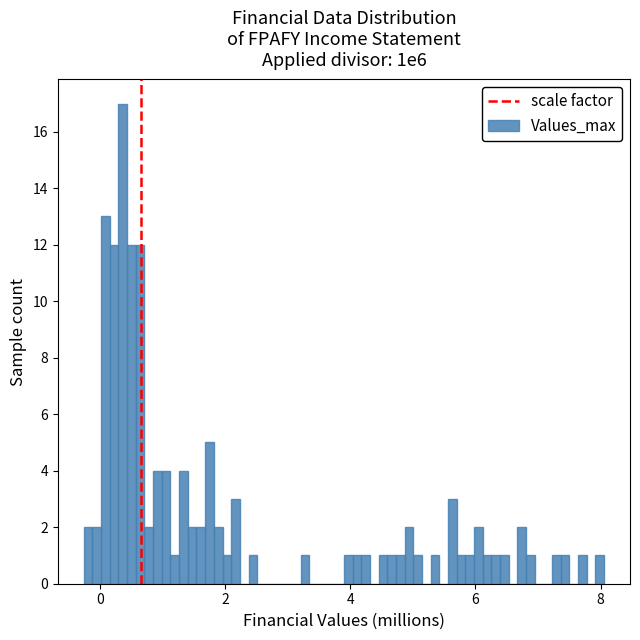

Around what value on the x-axis is the tallest bar? Give the approximate position of its centre, as read against the axis.

0.4